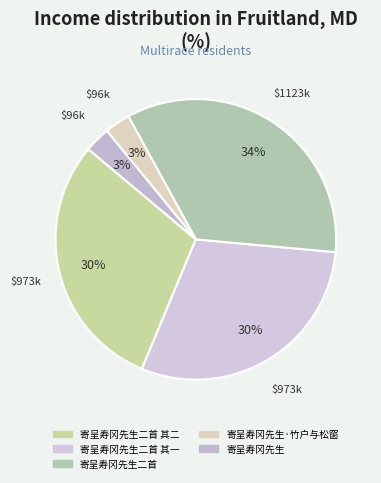

What is the largest slice in the pie chart?

寄呈寿冈先生二首